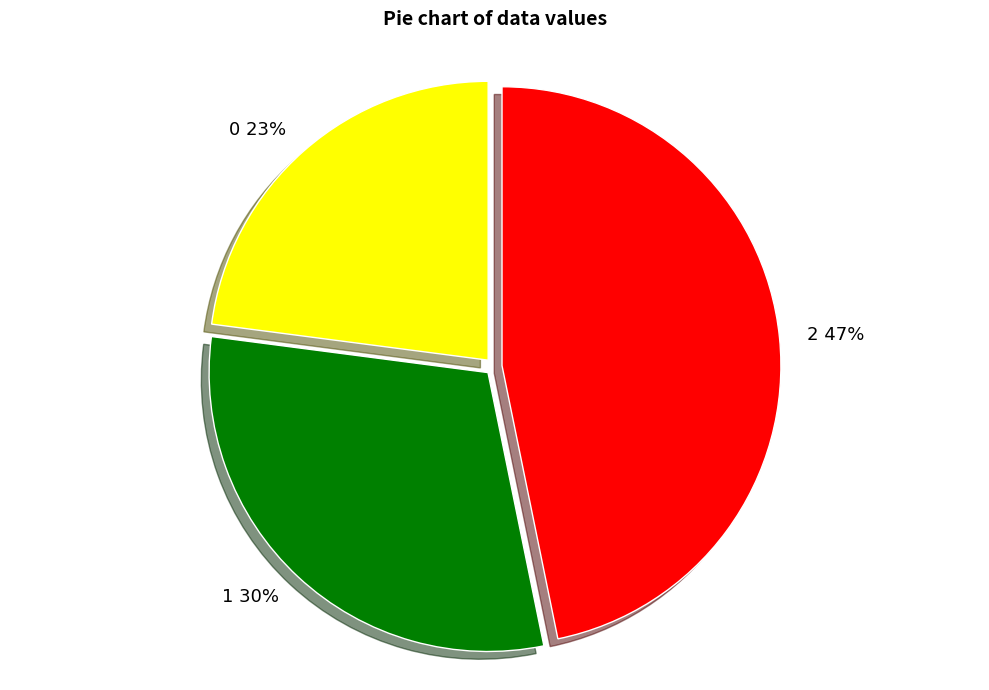

To the nearest percent, what is the average slice percentage?

33%